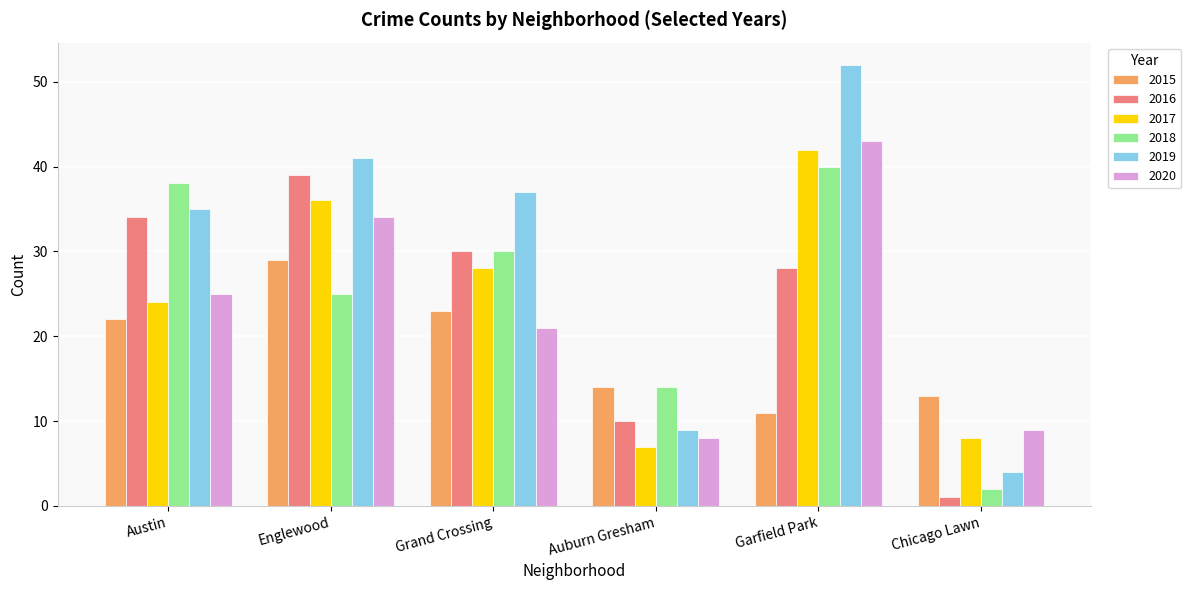

What is the label of the 6th bar from the right?

Austin